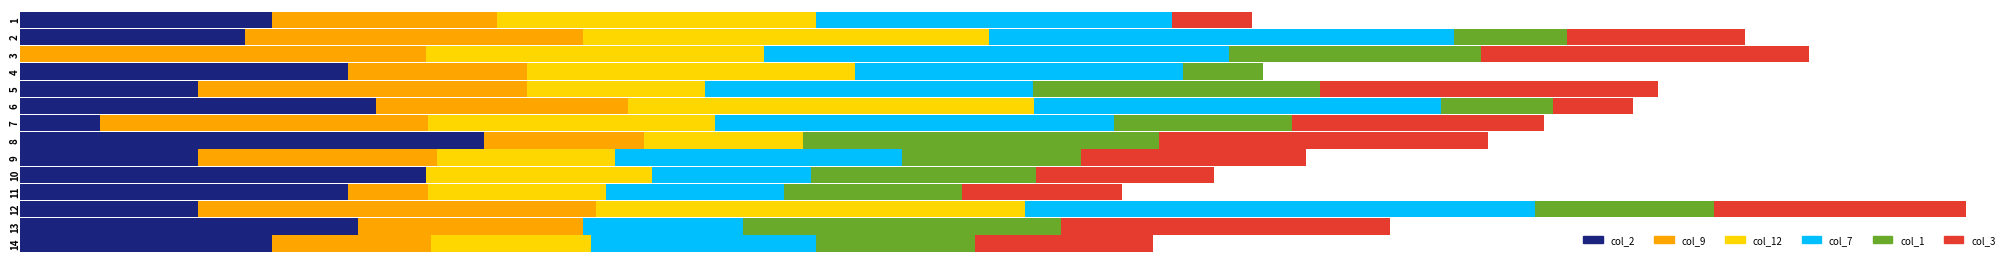

What are all the series names shown in the legend?

col_2, col_9, col_12, col_7, col_1, col_3